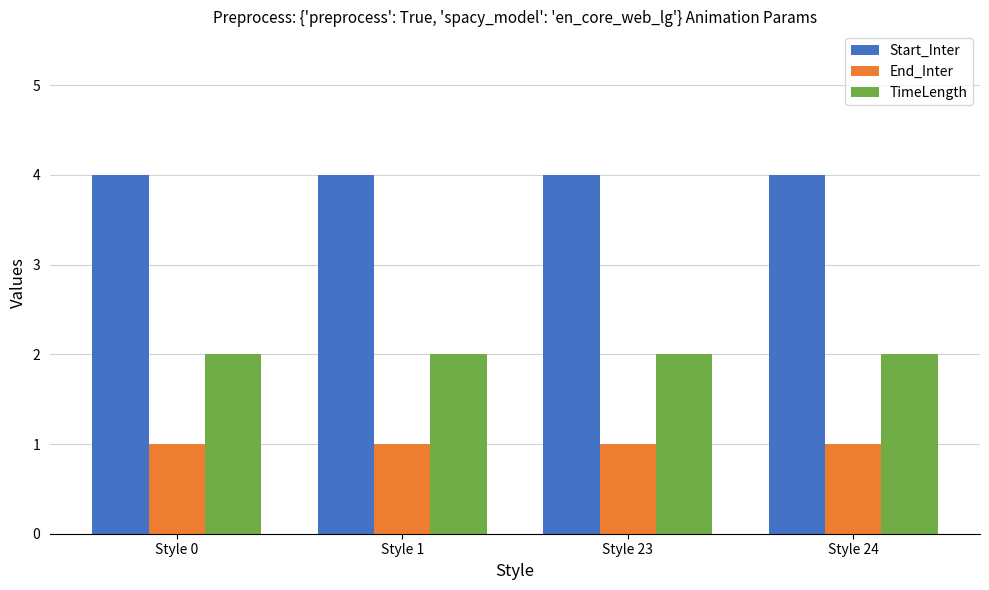

Does the chart contain any negative values?

No